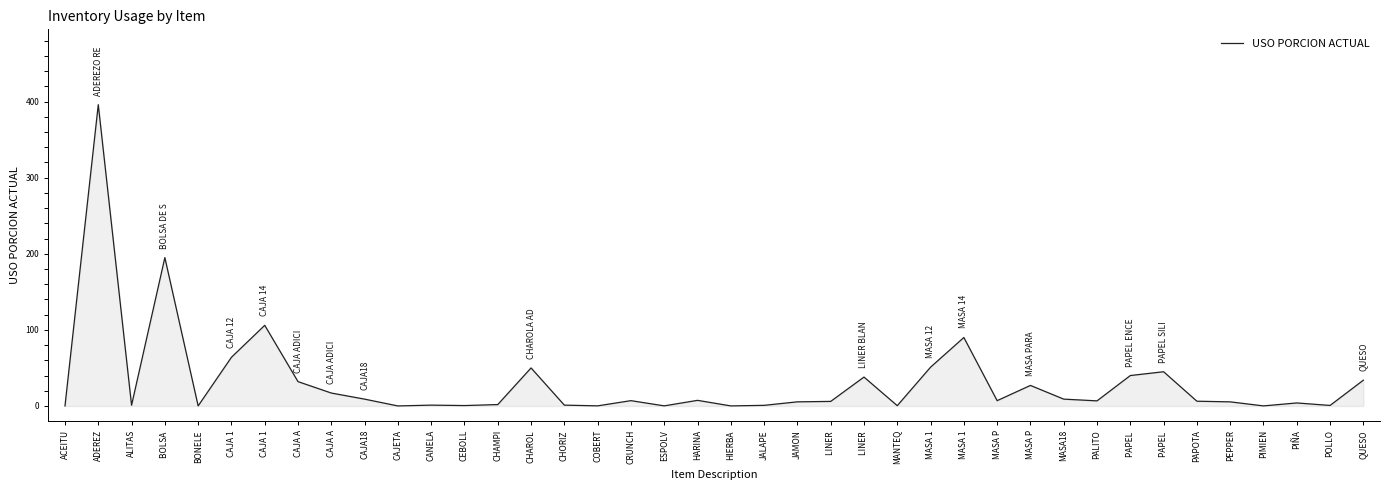

Between ALITAS and HARINA, which is larger?

HARINA